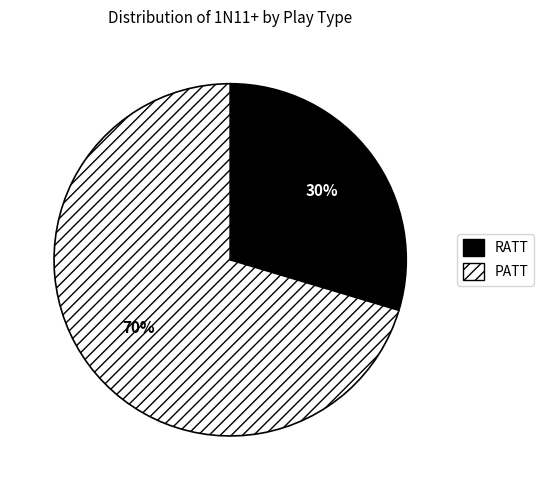

To the nearest percent, what is the combined percentage of PATT and RATT?

100%